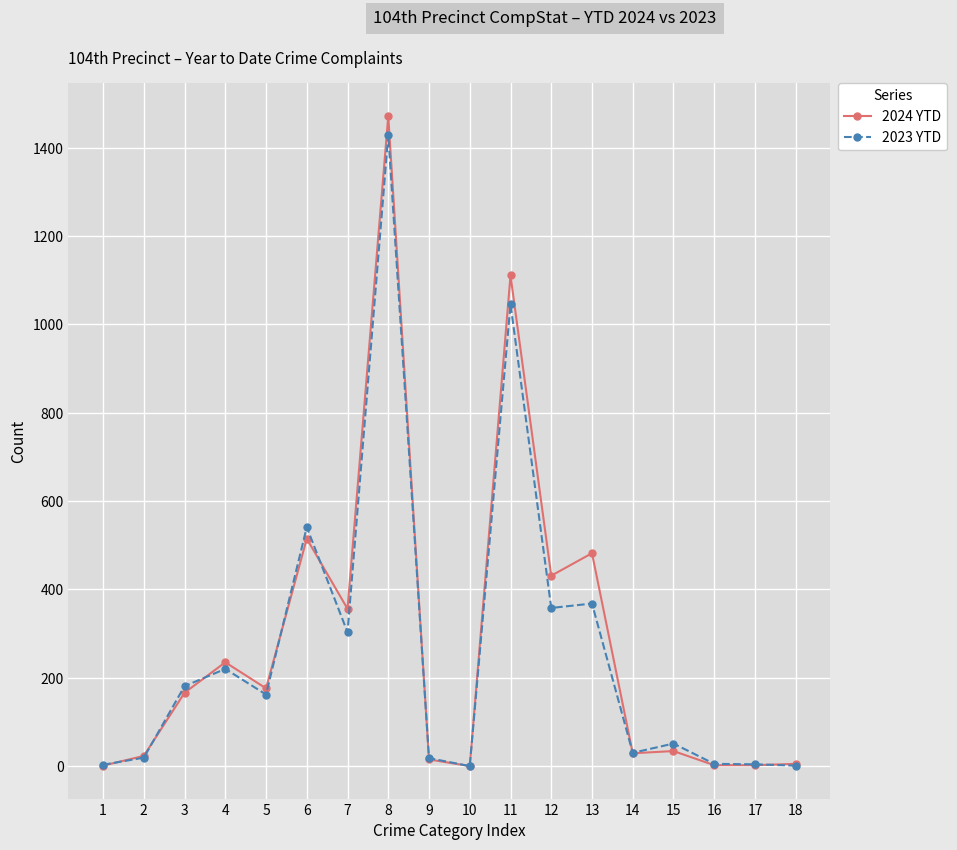

At which label does 2023 YTD reach its peak?

8